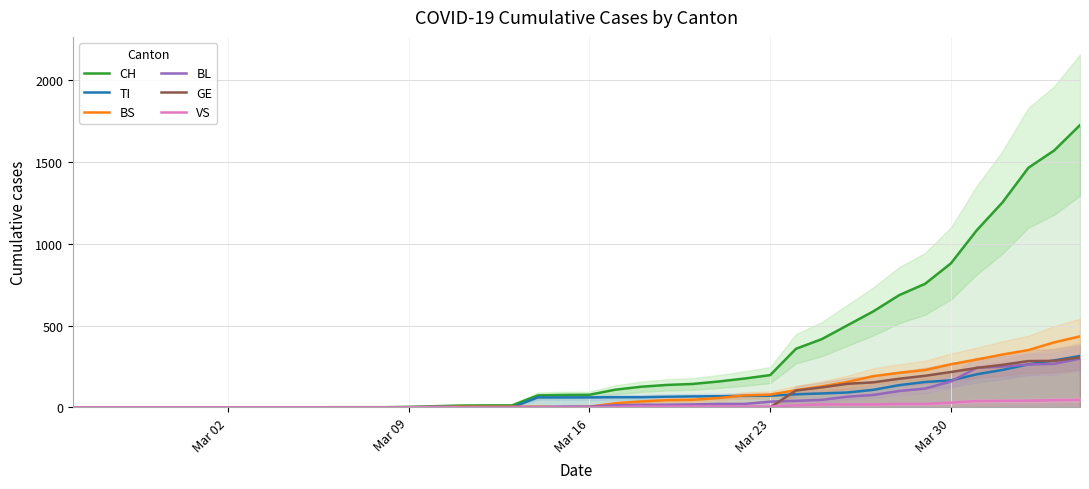

After their last crossing, which series has the higher values: TI or BL?

TI